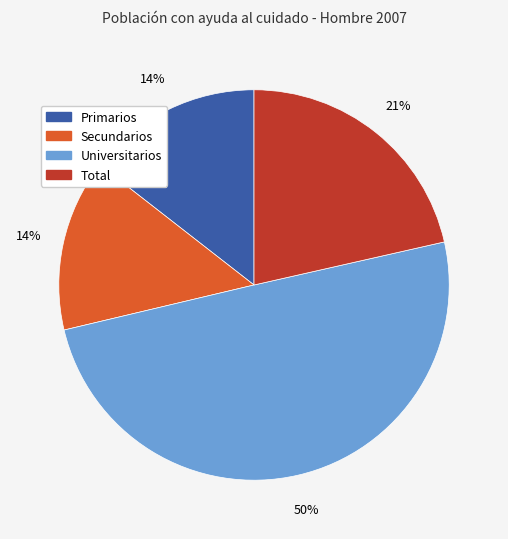

What percentage is the Secundarios slice, to the nearest percent?

14%